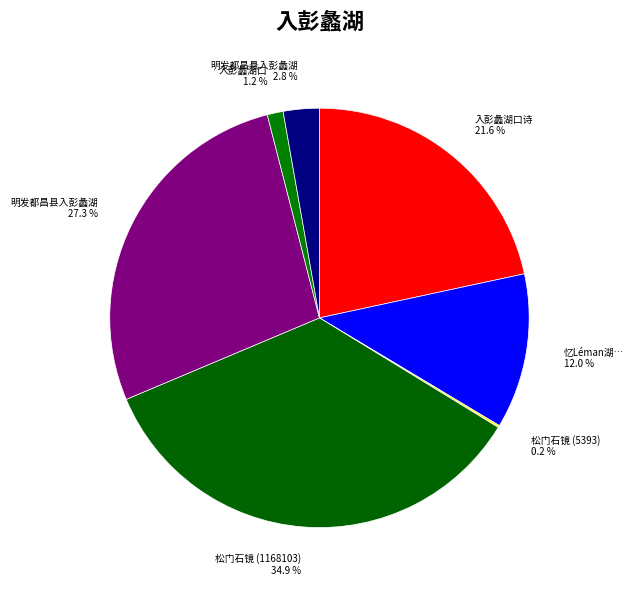

To the nearest percent, what is the difference between the largest and smallest slice percentages?

35%